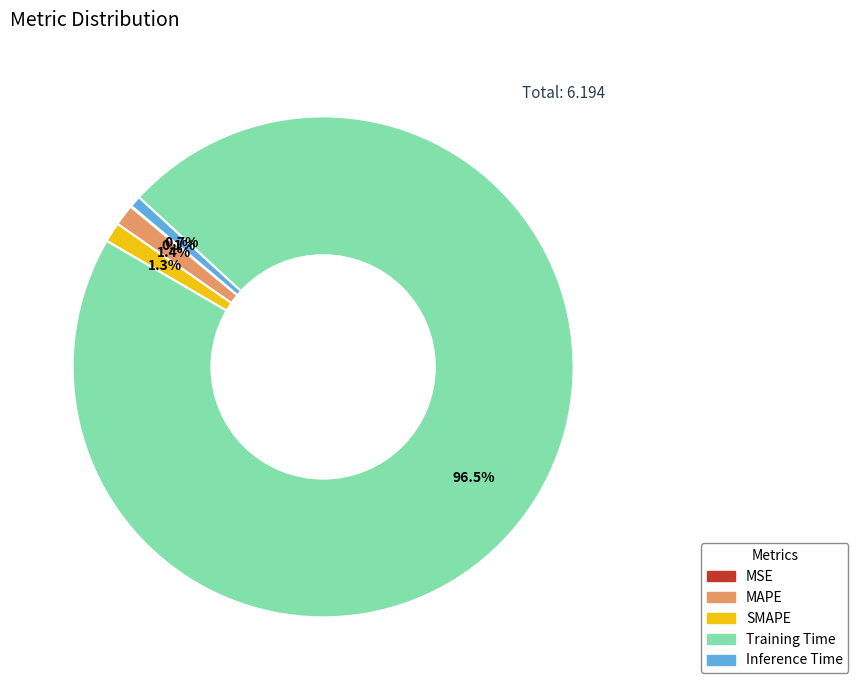

To the nearest percent, what is the difference between the largest and smallest slice percentages?

96%